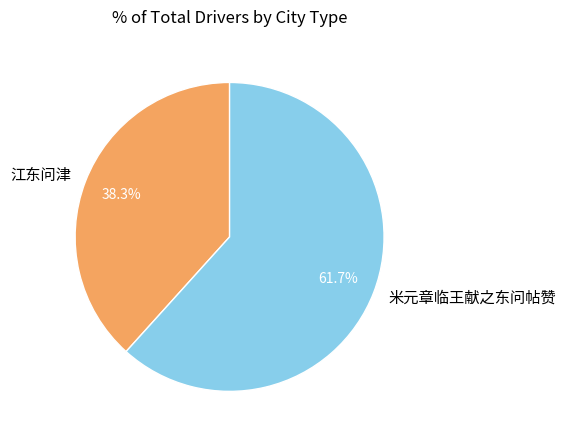

Which slice is the largest?

米元章临王献之东问帖赞